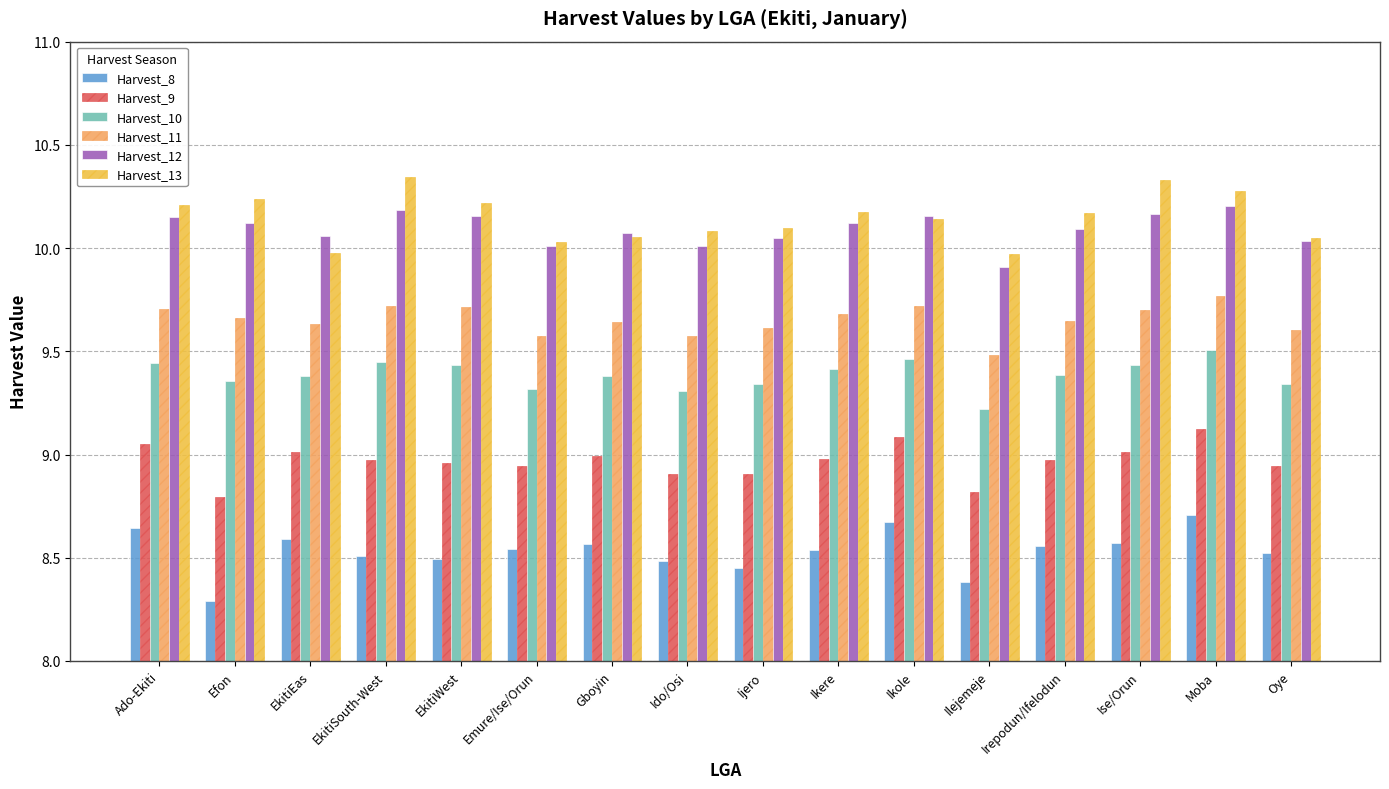

Is the value of Harvest_11 at Ilejemeje greater than the value of Harvest_13 at Irepodun/Ifelodun?

No